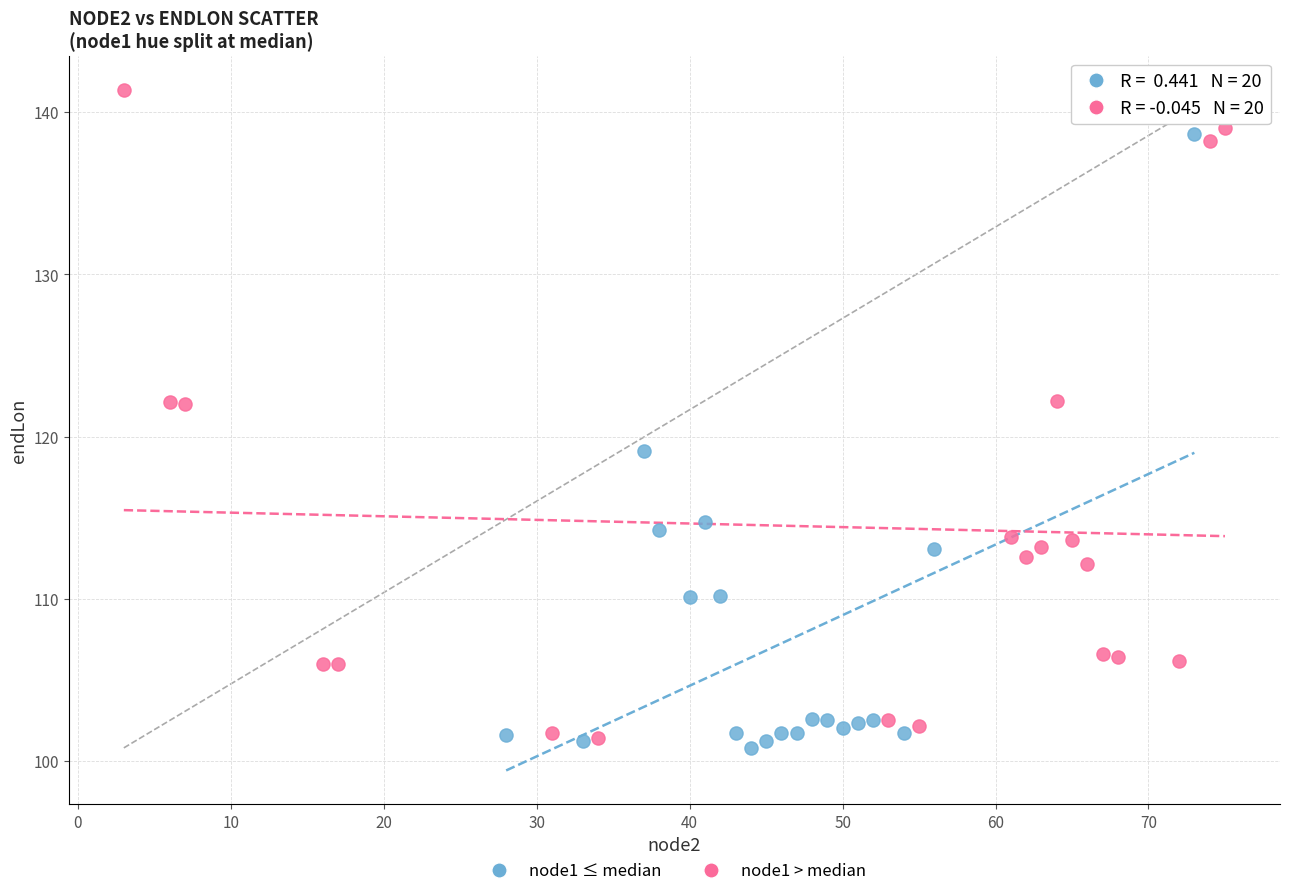

Which series contains the highest Y value?

node1 > median